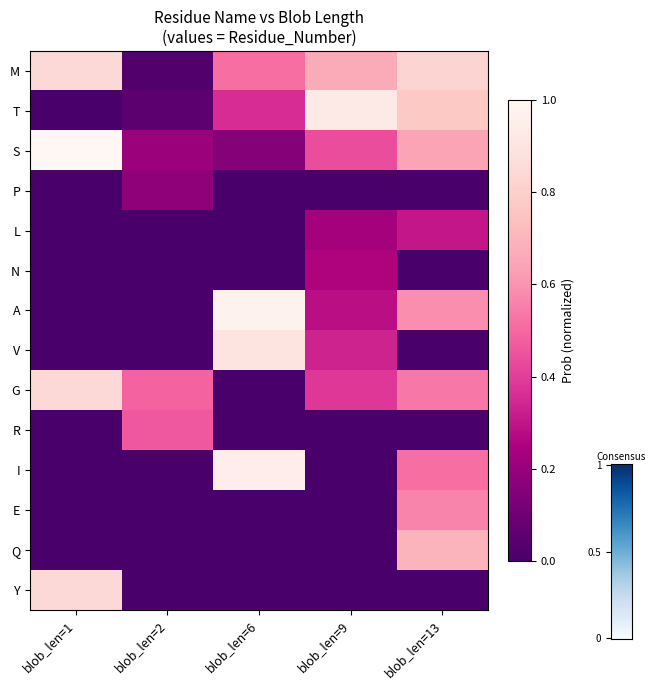

At how many categories does at least one series exceed 0?

5